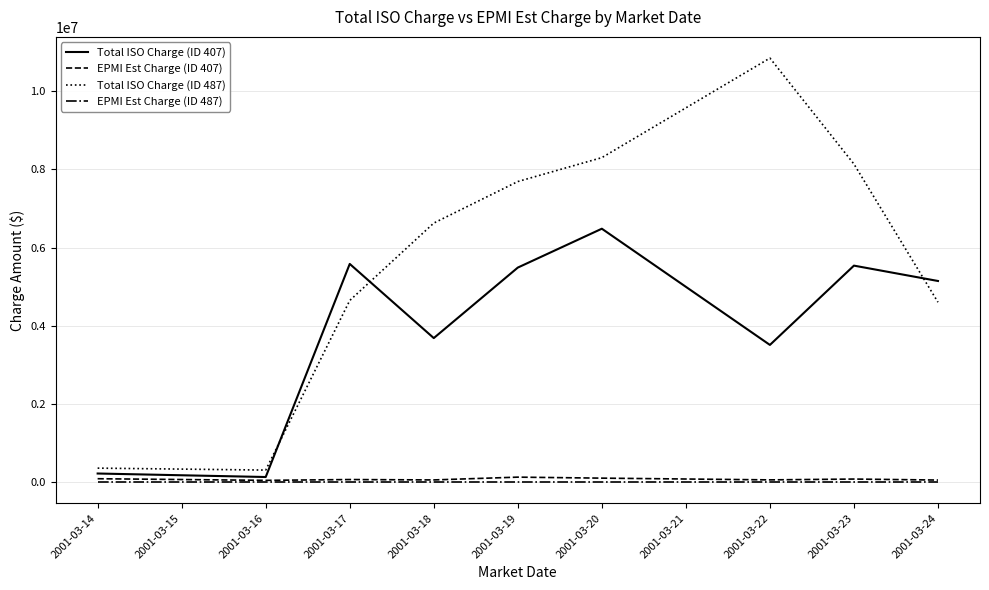

At which category does the chart reach its peak across all series?

2001-03-22